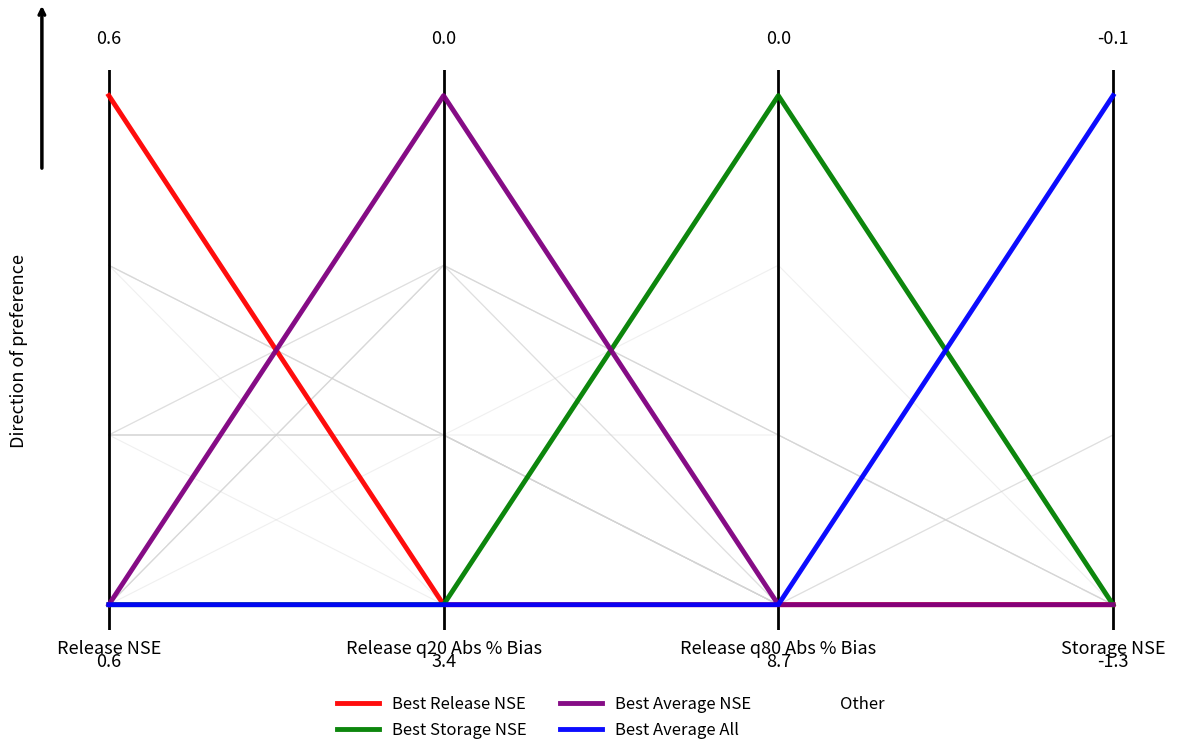

At which category is the sum across all series the highest?

Release NSE